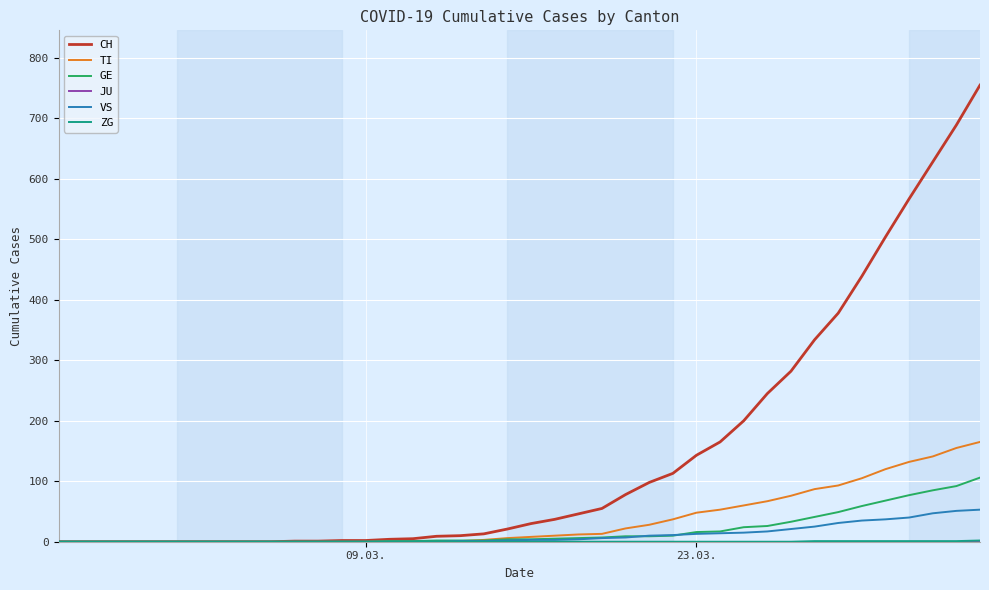

What is the highest value of the VS series?

53